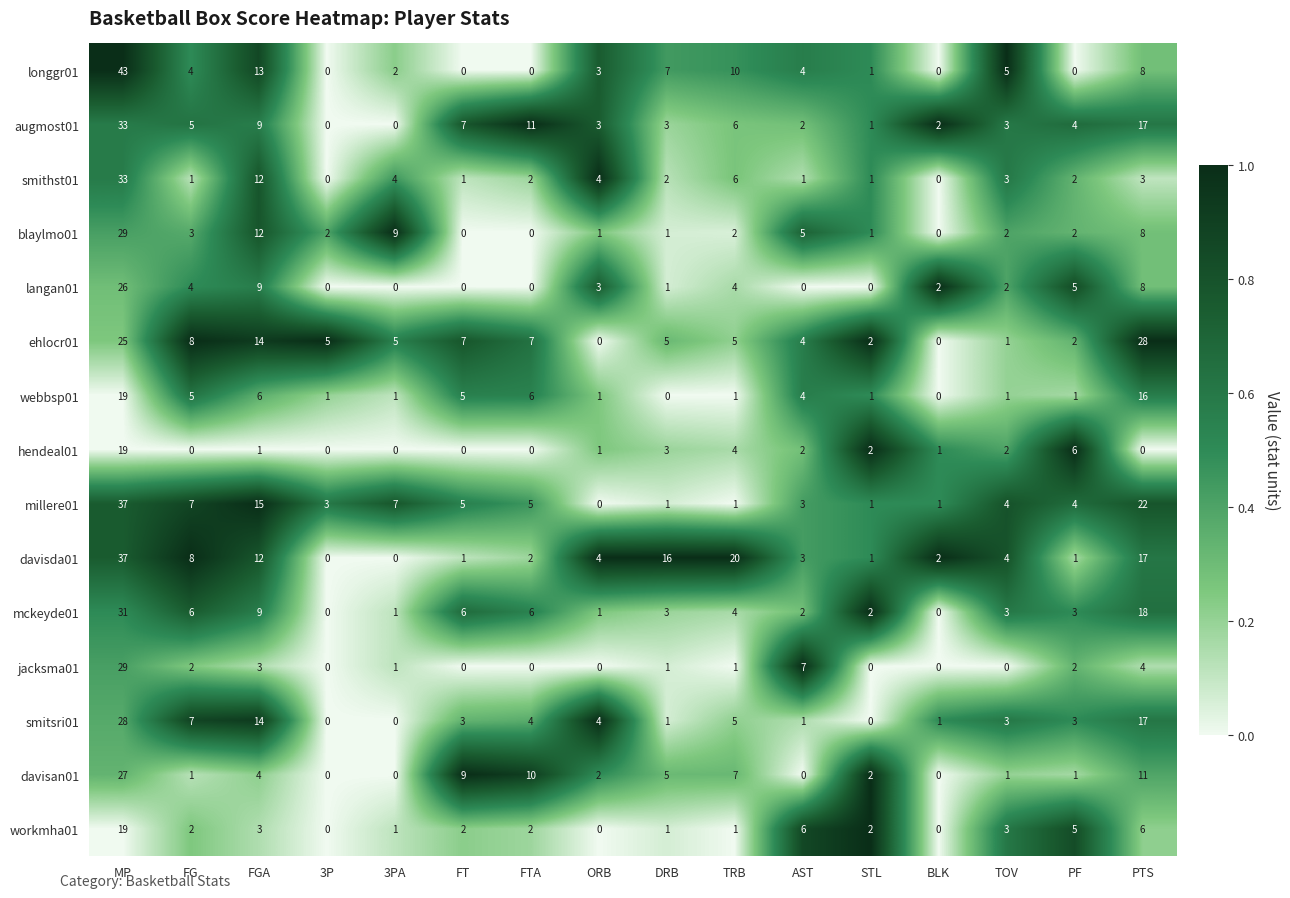

At which category is the sum across all series the highest?

MP